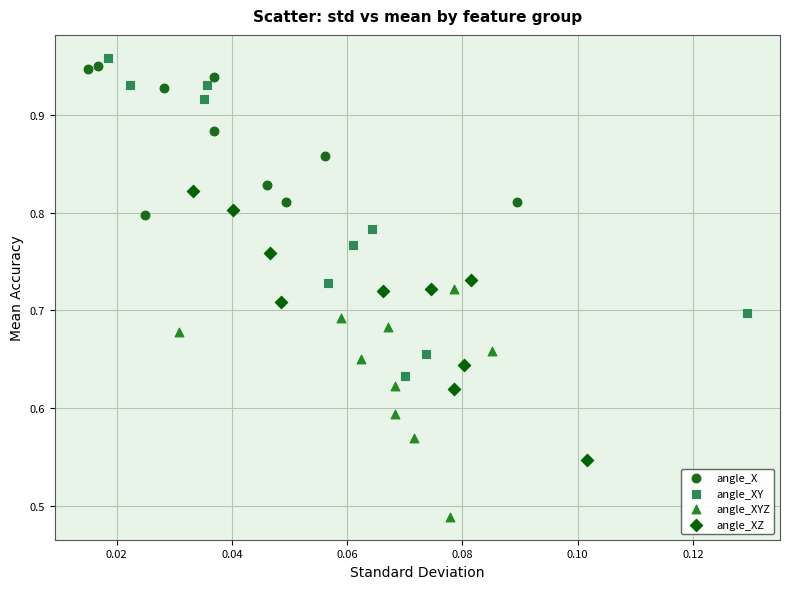

Which series has the largest Y range (max minus min)?

angle_XY